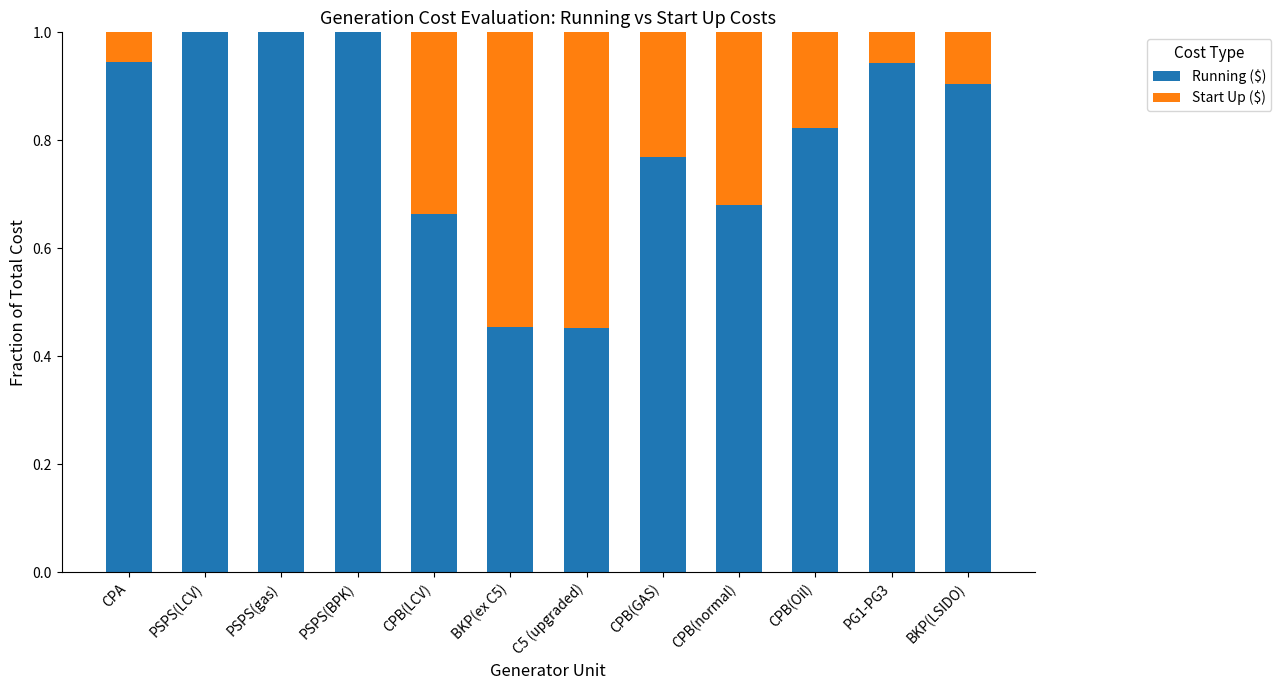

What is the total value across all series at CPB(GAS)?

1.0